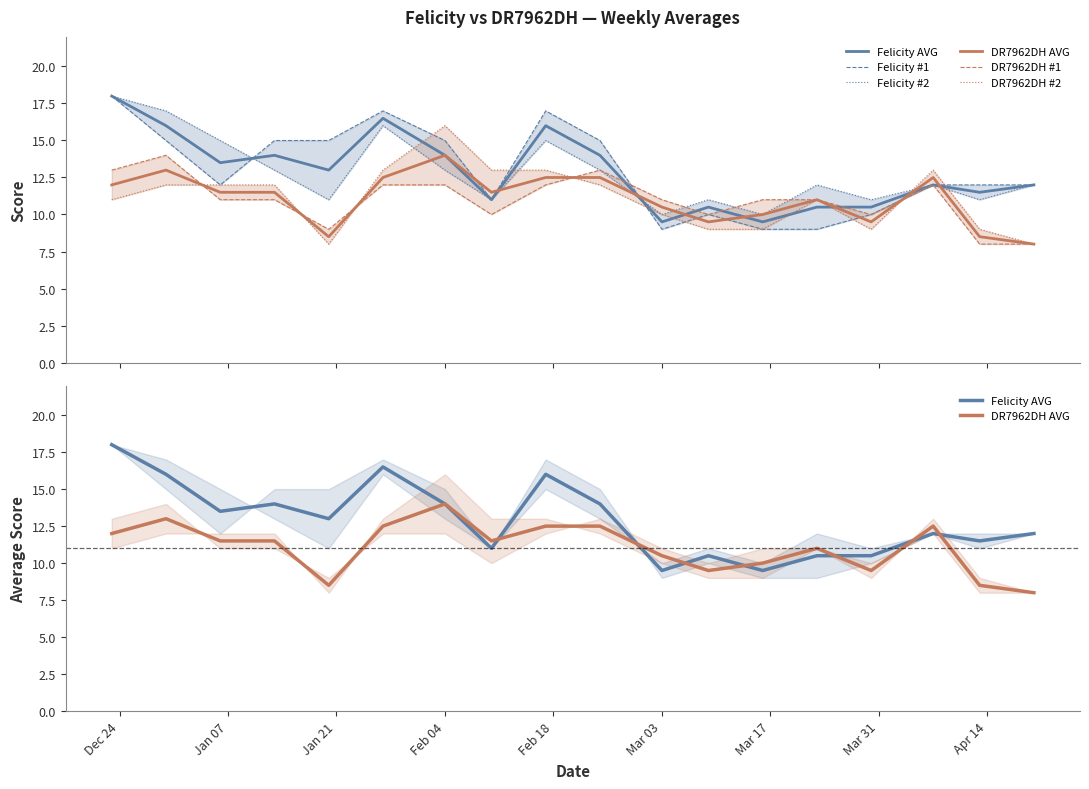

At how many categories does at least one series exceed 13?

9